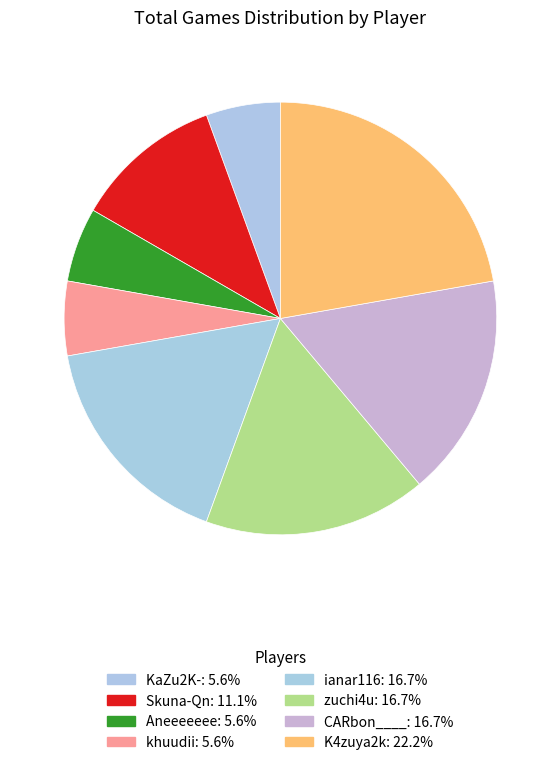

Does ianar116 represent more than half of the total?

No